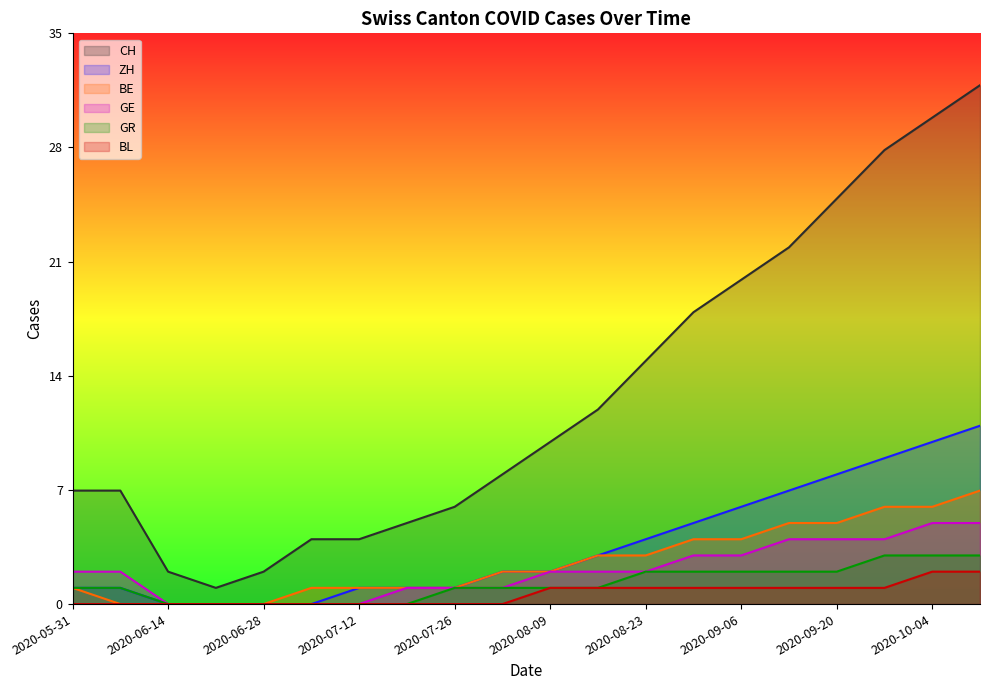

The value of BE at 2020-06-21 is 5. True or false?

False